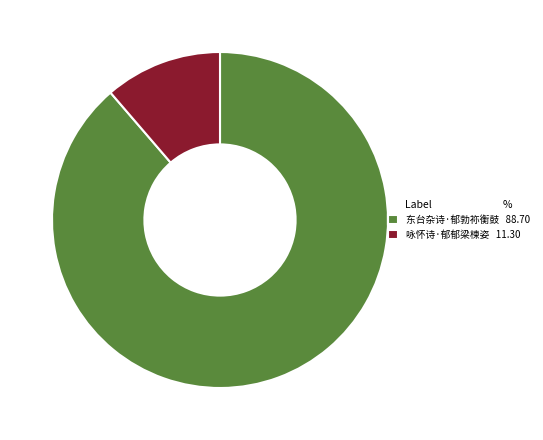

Which slice is the smallest?

咏怀诗·郁郁梁楝姿